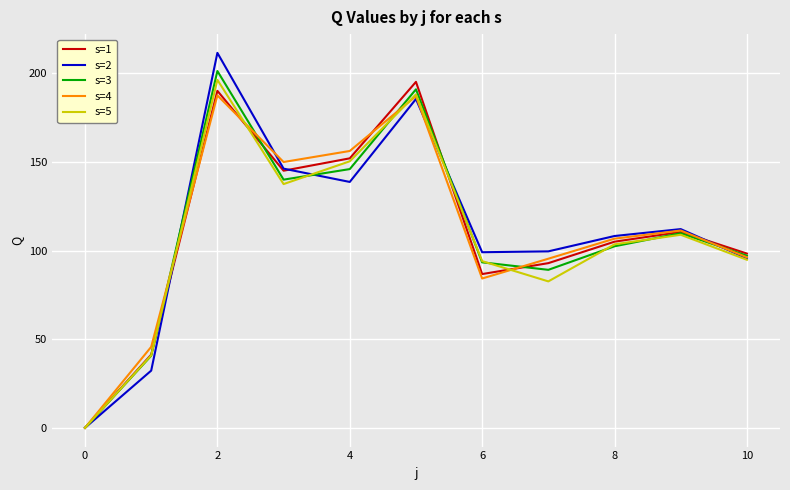

What is the greatest value displayed?

211.5